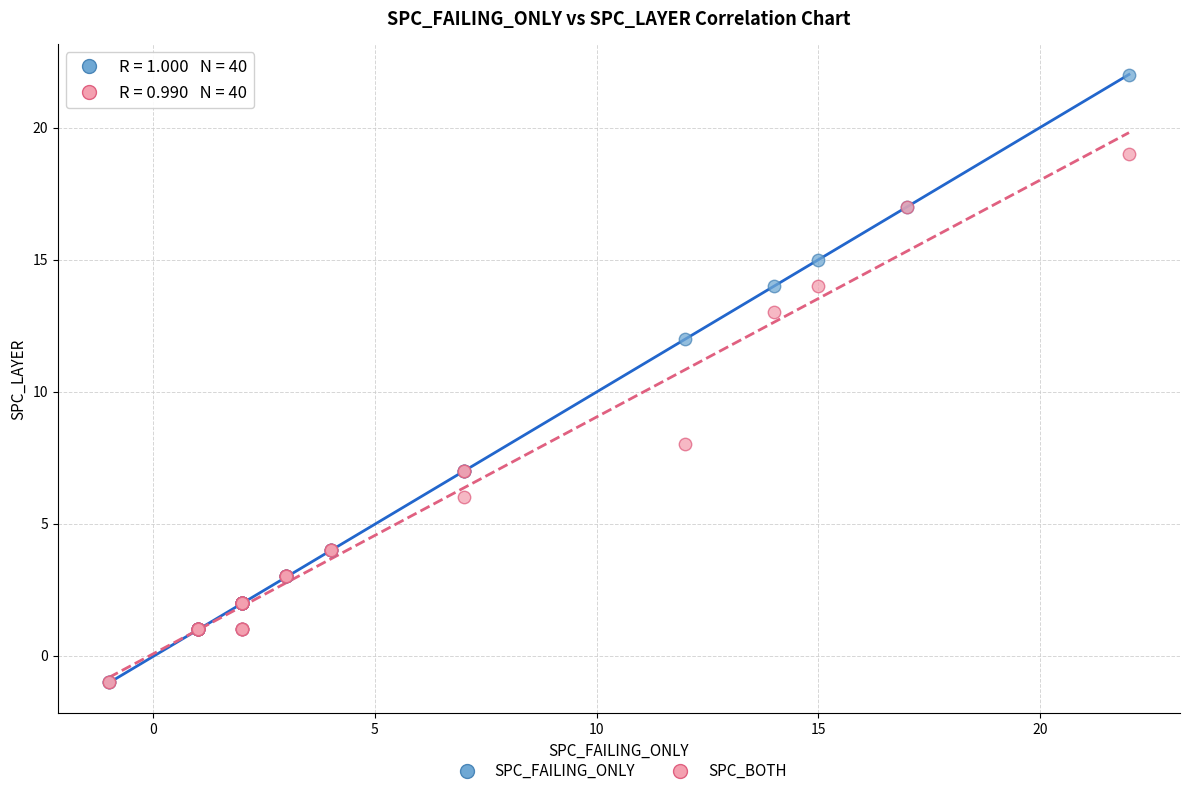

Which series has the largest Y range (max minus min)?

SPC_FAILING_ONLY